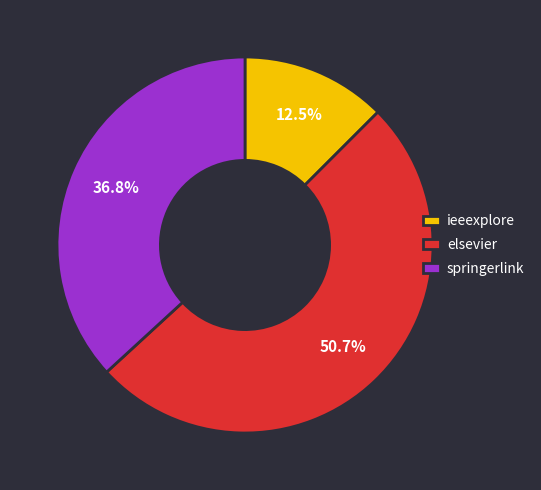

The springerlink slice represents 37% of the pie. True or false?

True